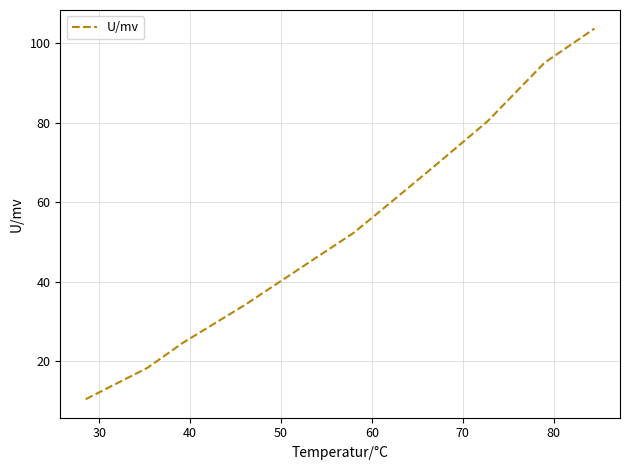

What is the difference between the second highest and second lowest values?

76.8